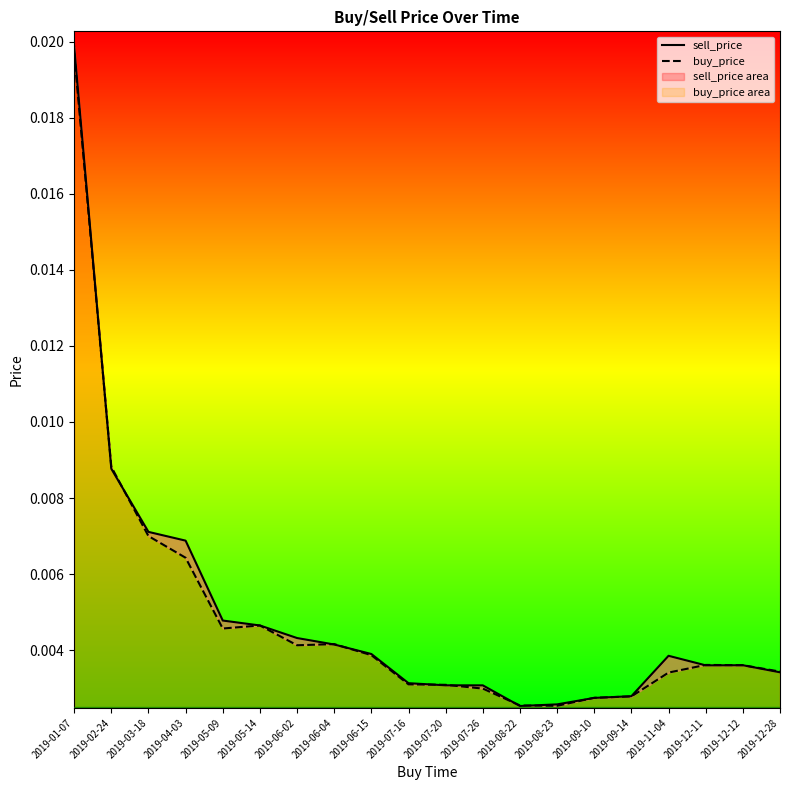

True or false: buy_price and sell_price cross at least once.

True